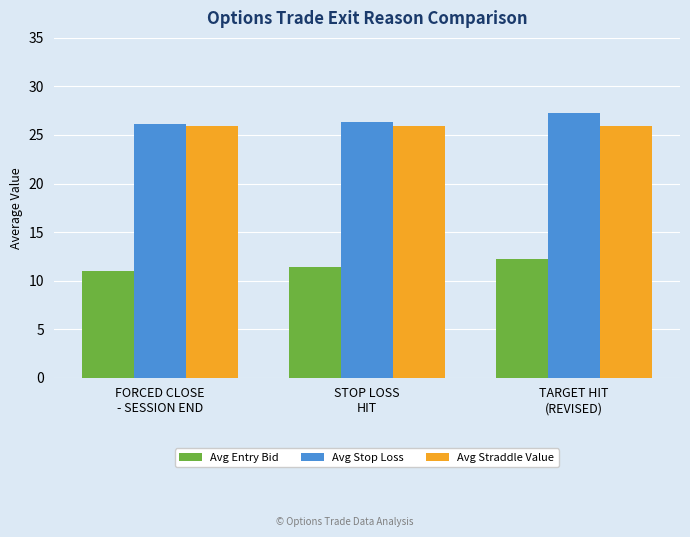

What are all the series names shown in the legend?

Avg Entry Bid, Avg Stop Loss, Avg Straddle Value